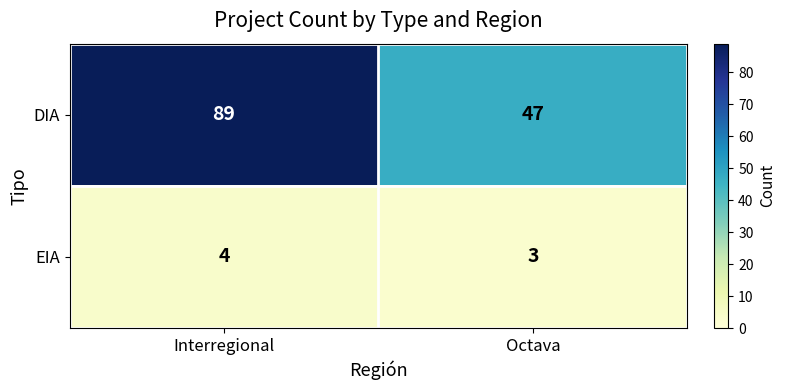

Reading left to right, transcribe all the data shown in this chart.

DIA: Interregional=89	Octava=47
EIA: Interregional=4	Octava=3